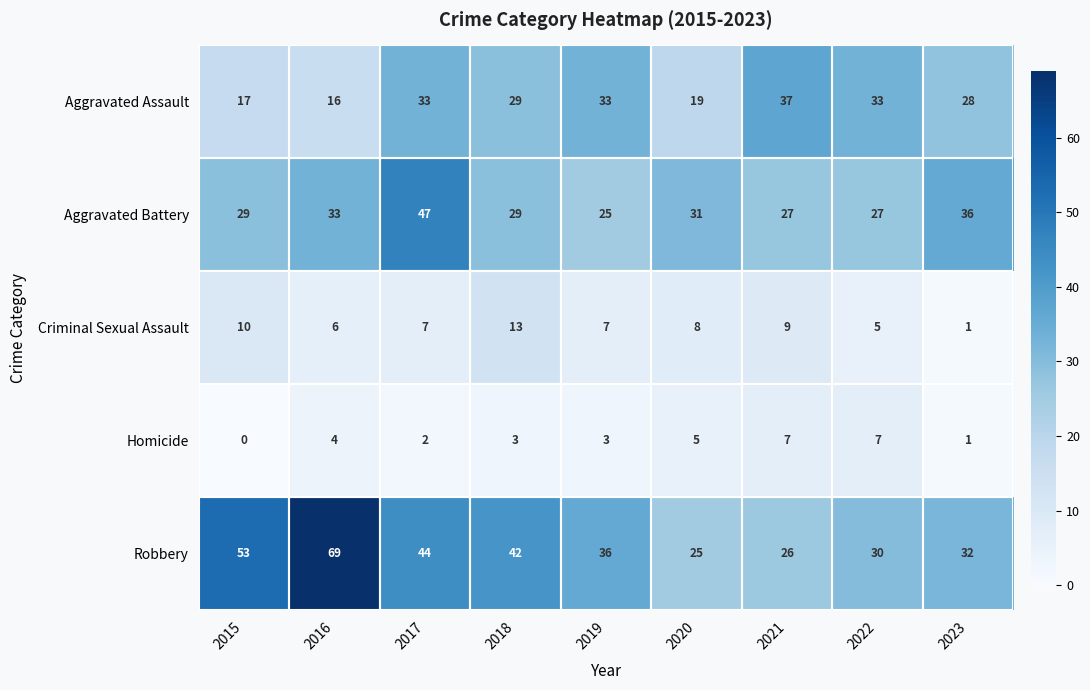

What is the total value across all series at 2019?

104